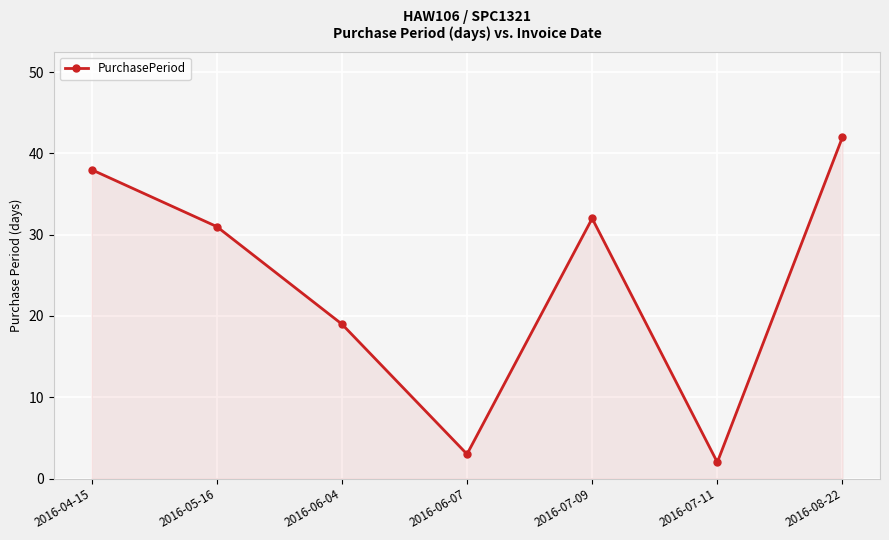

Is it true that the value at 2016-04-15 is 51?

False